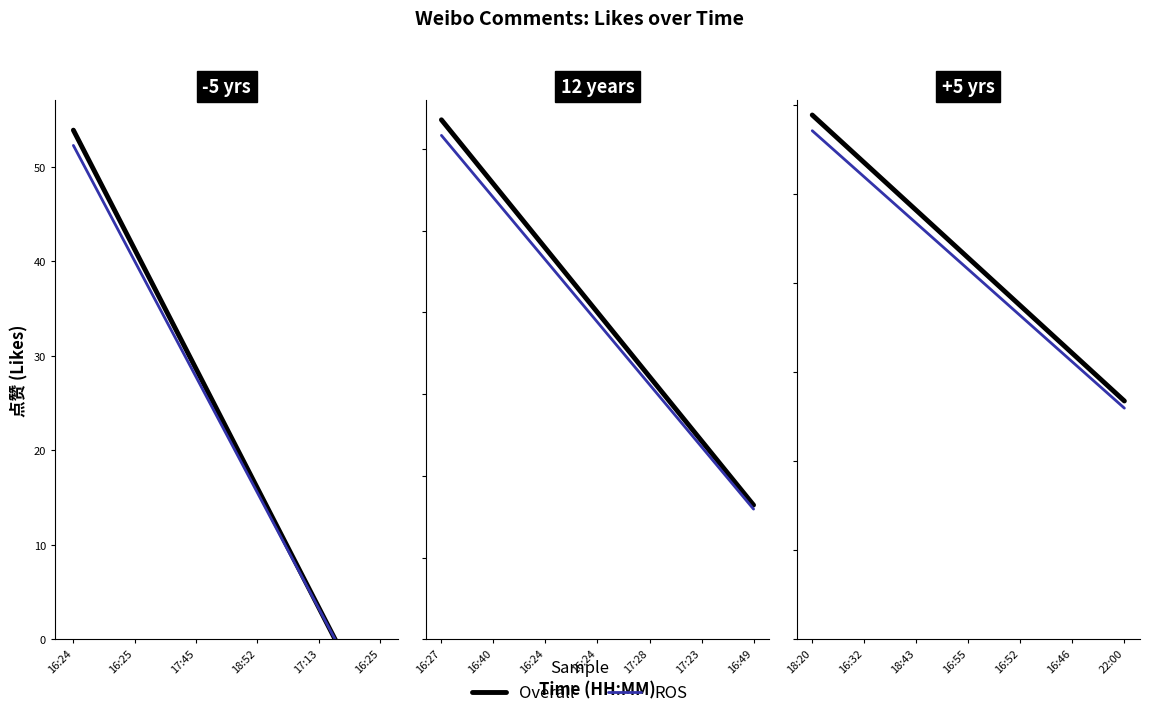

At which category does the chart reach its minimum across all series?

22:00